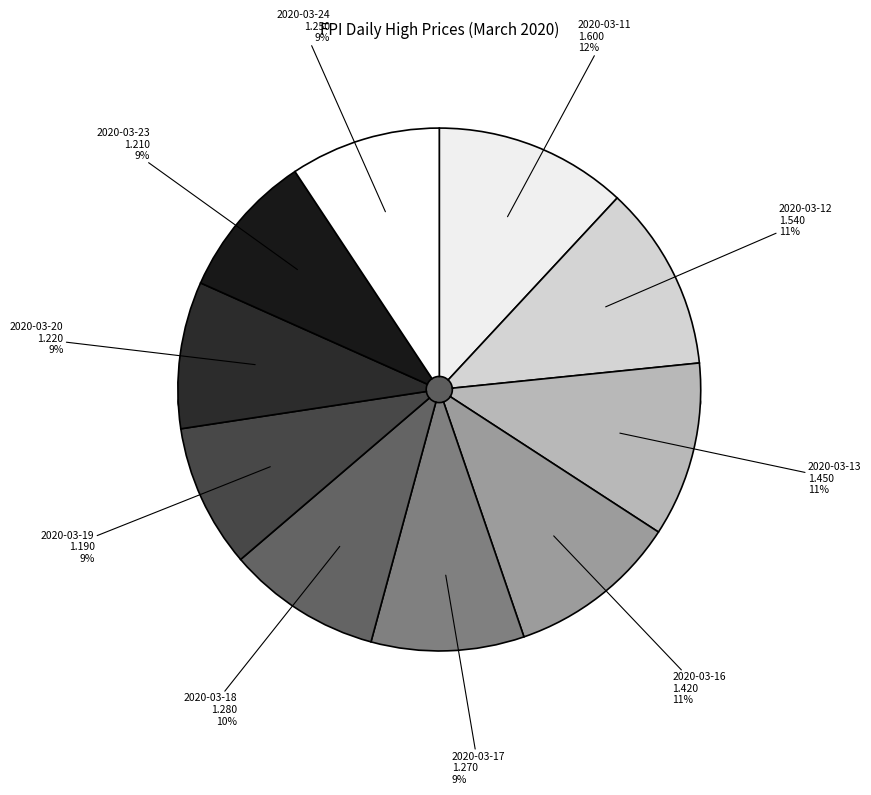

The 2020-03-12 slice represents 11% of the pie. True or false?

True